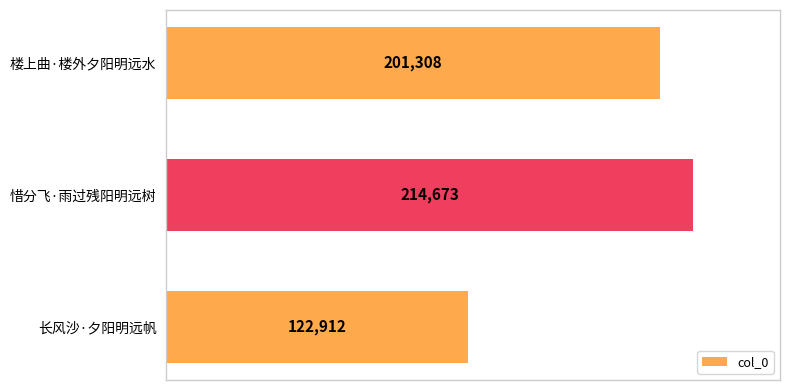

Which label corresponds to the largest value in the chart?

惜分飞·雨过残阳明远树